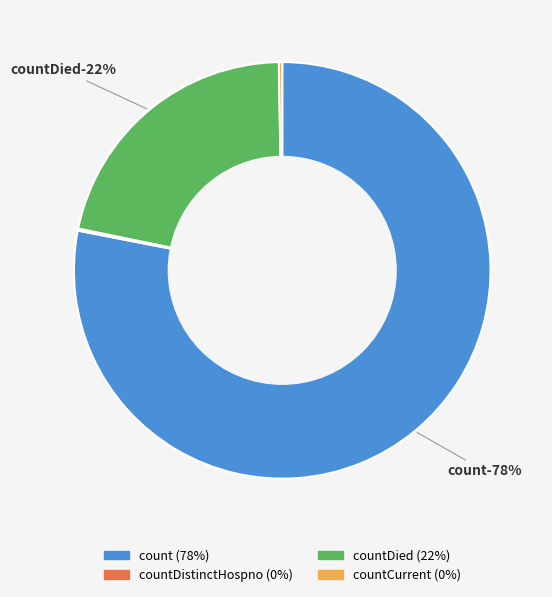

Does count account for over 50% of the chart?

Yes